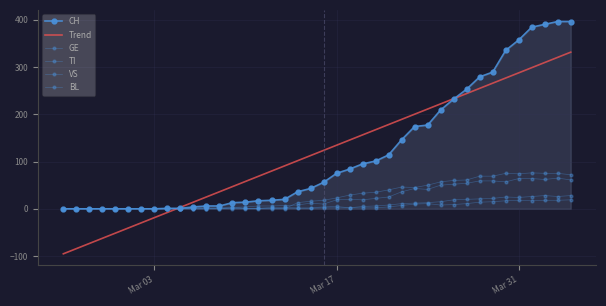

How many lines are shown in the chart?

5